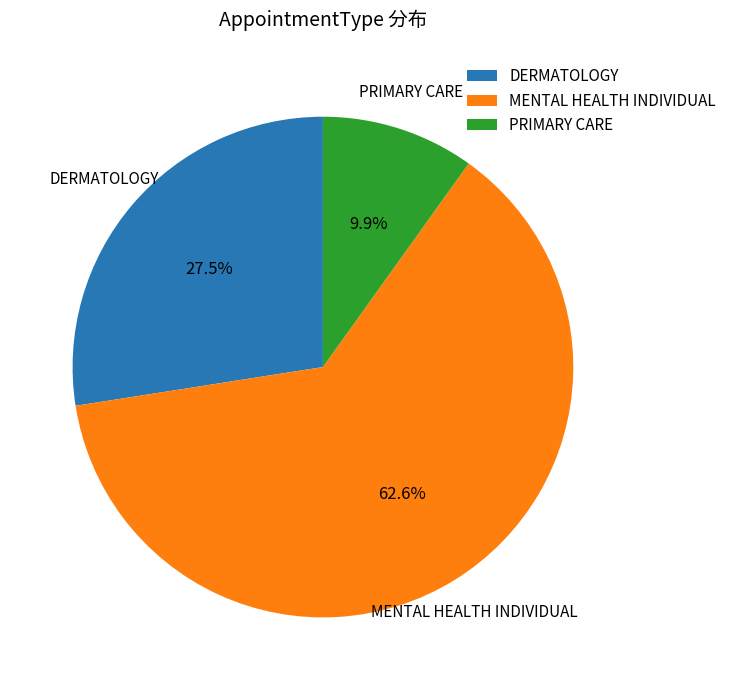

To the nearest percent, what is the average slice percentage?

33%